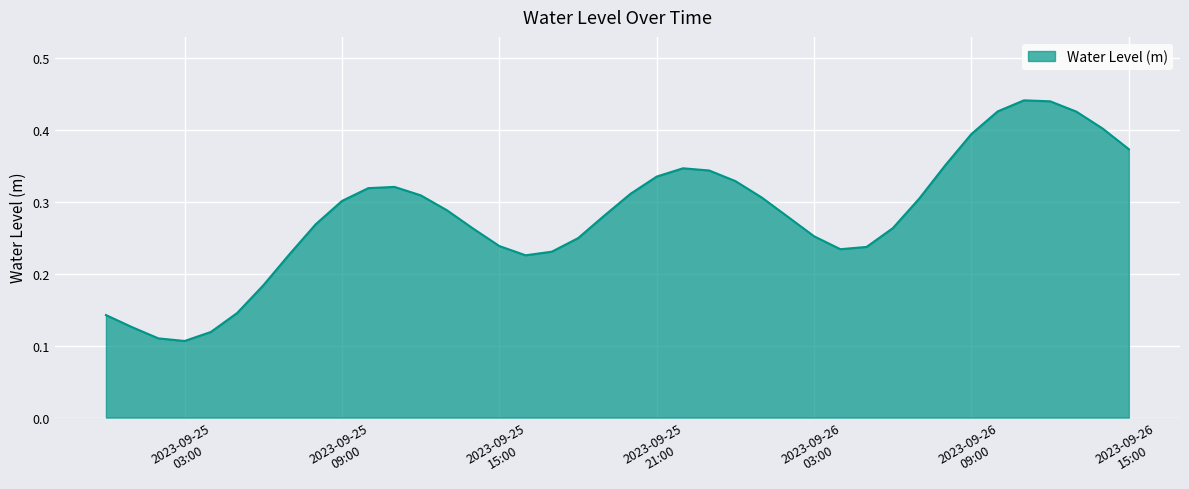

How many interior local valleys (lower than both neighbors) does the data have?

3